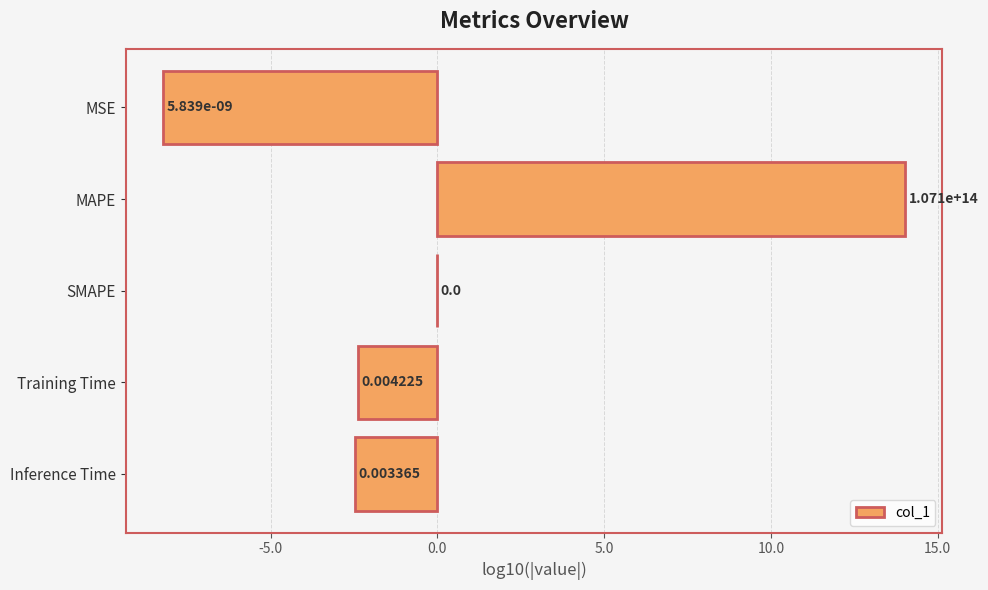

What is the sum of the values at Inference Time and Training Time?

-4.8